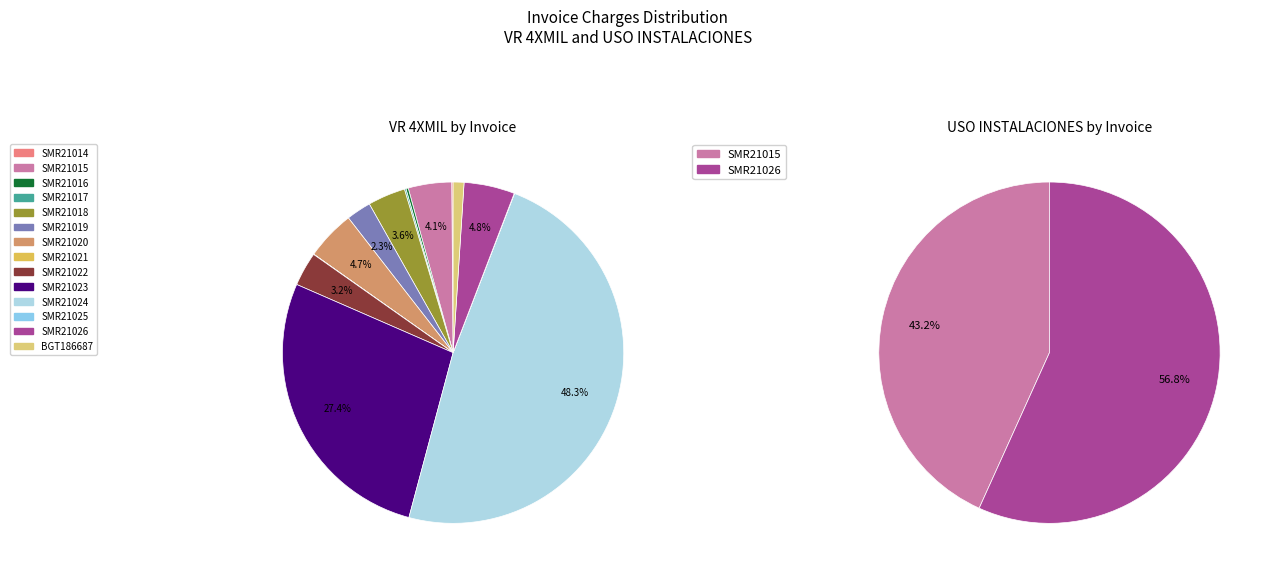

The 2 slice represents 0% of the pie. True or false?

True